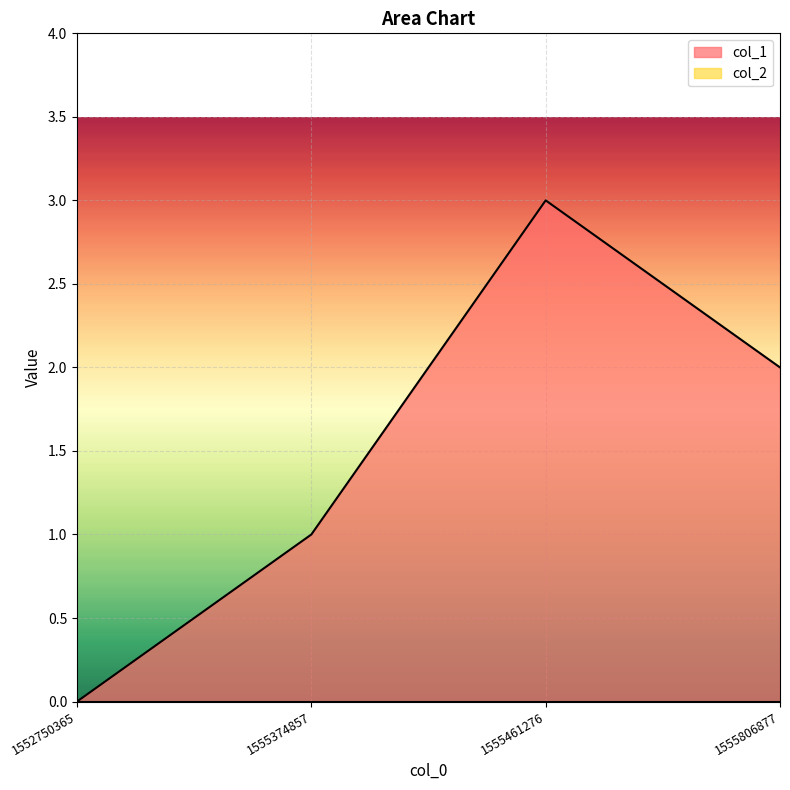

Reading left to right, what are all the values shown in this chart?

0	1	3	2